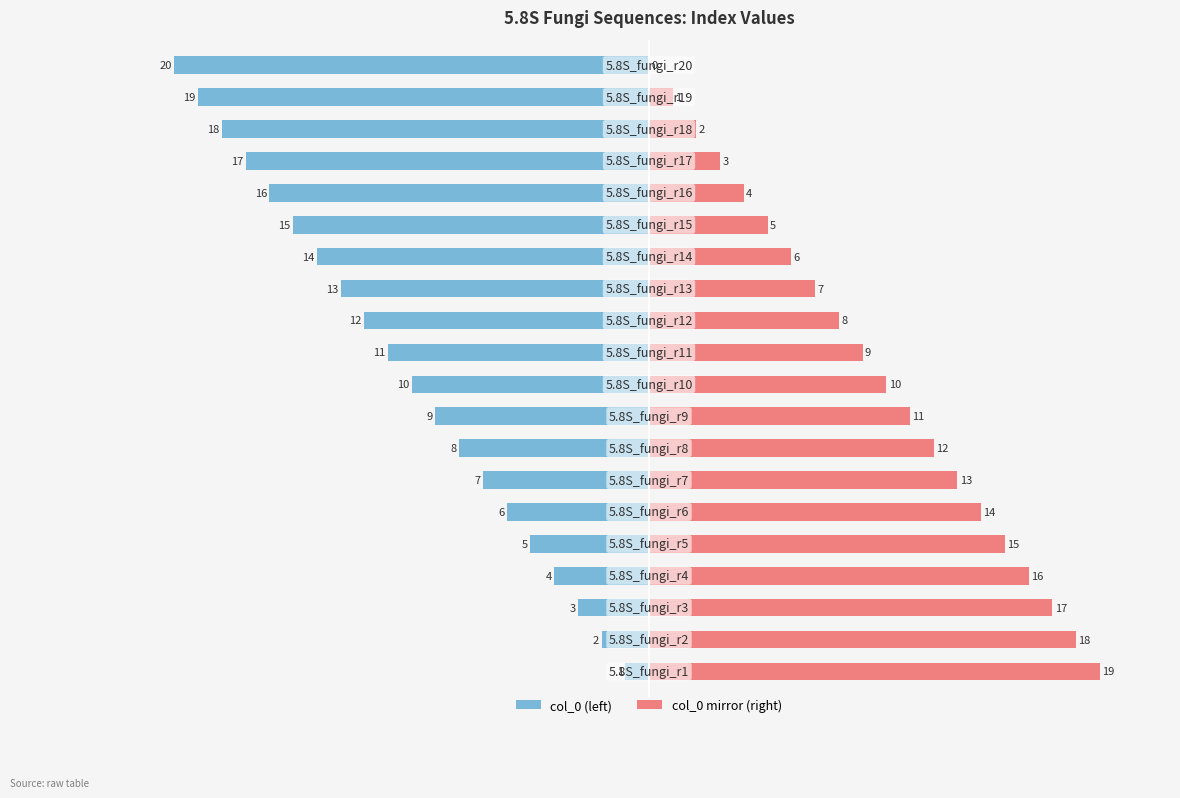

How many bars are there in total?

40